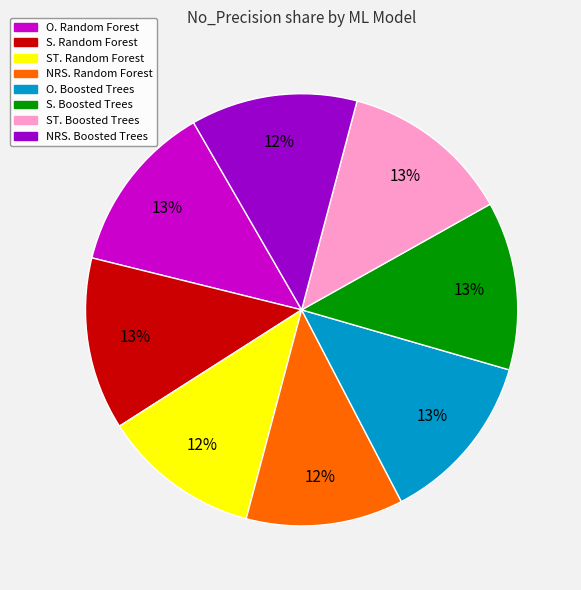

Is the sum of S. Boosted Trees and NRS. Boosted Trees greater than half?

No